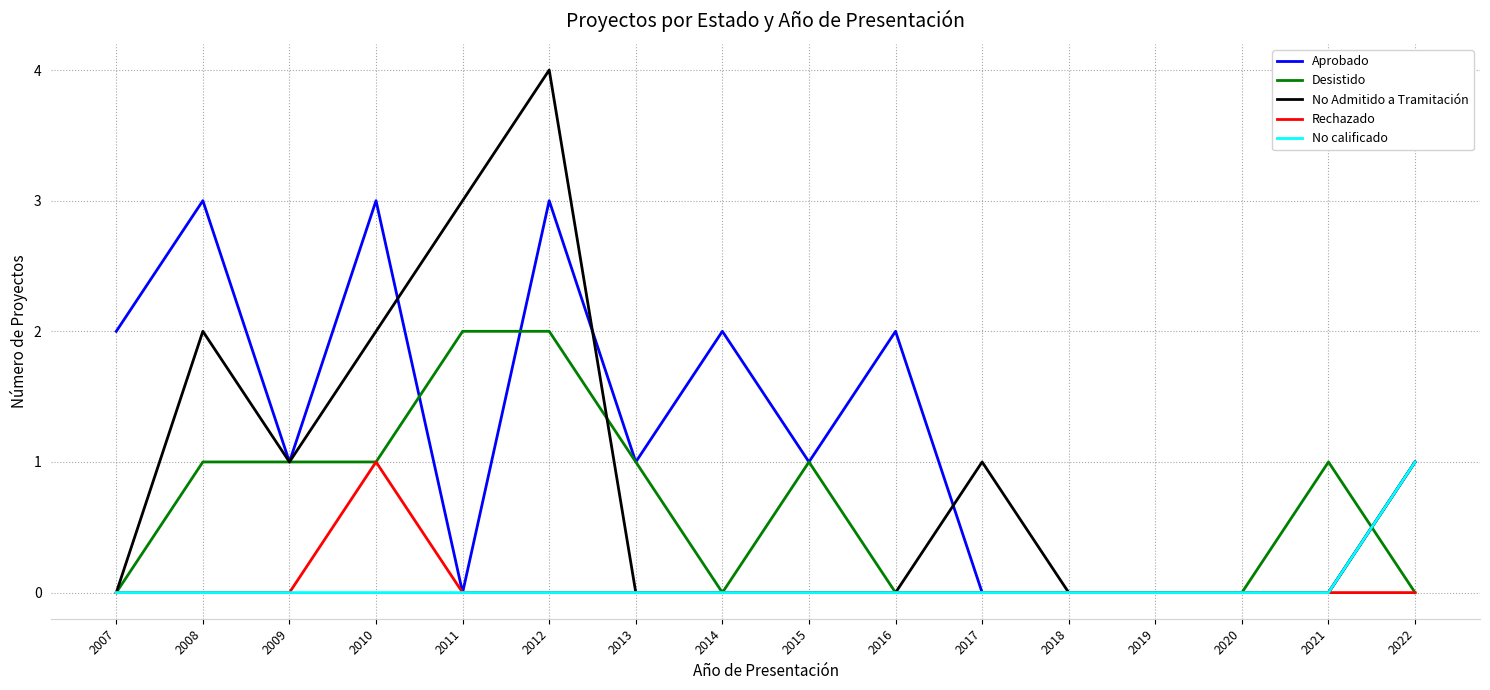

Which series has the widest spread of values?

No Admitido a Tramitación